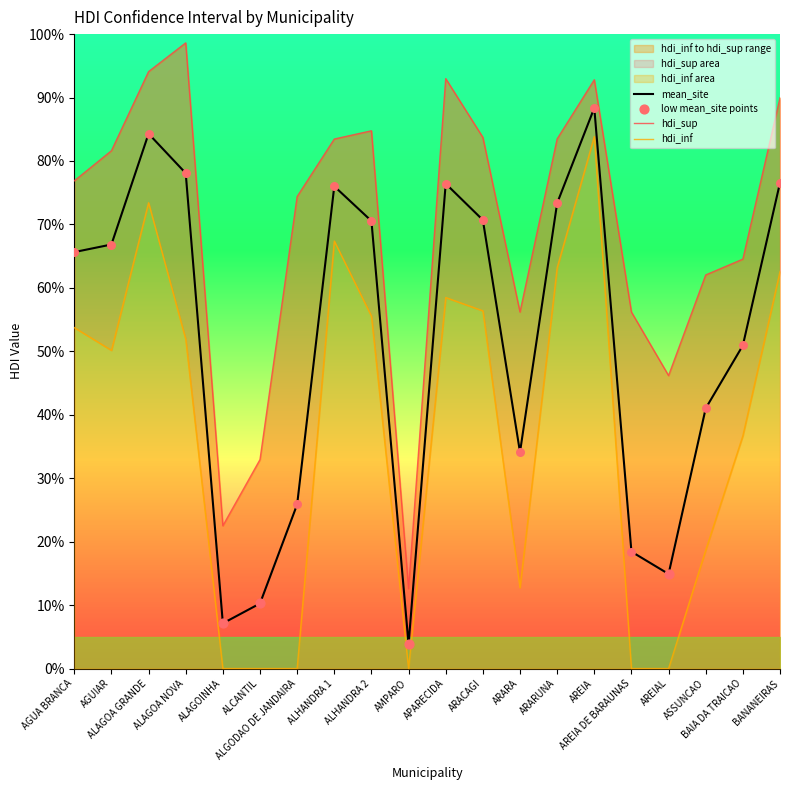

At how many categories does at least one series exceed 0?

20